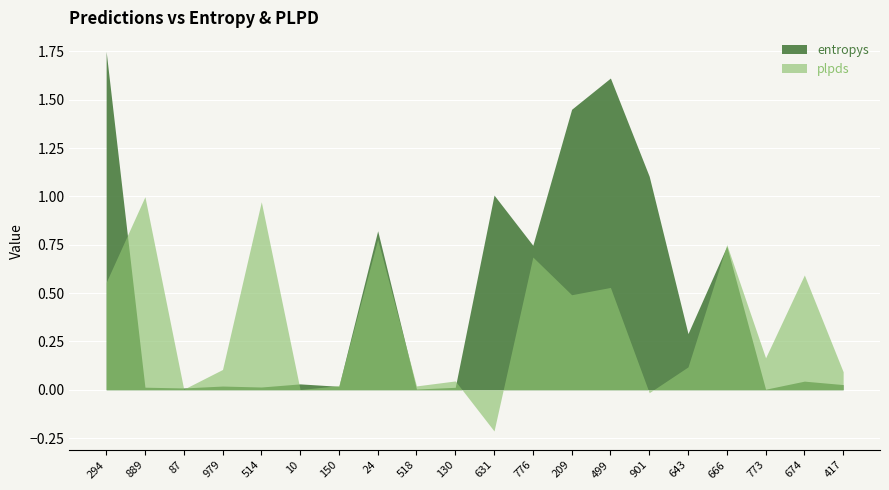

At 643, list the series in order from smallest to largest.

plpds, entropys